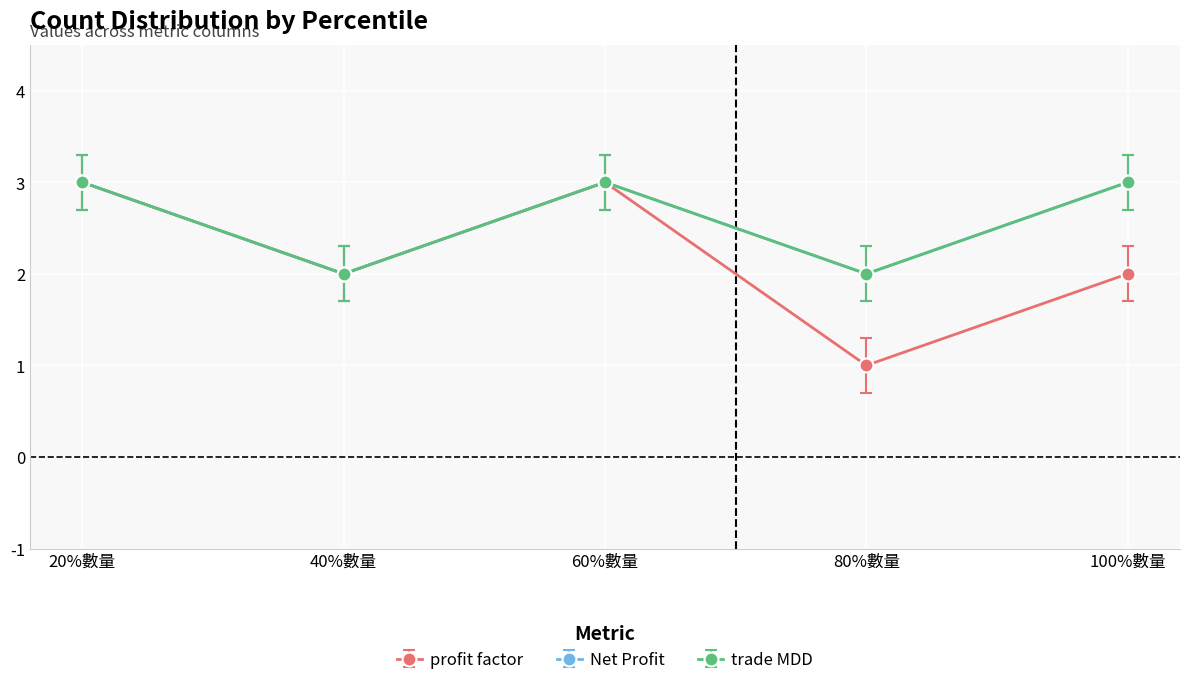

True or false: trade MDD and Net Profit cross at least once.

False